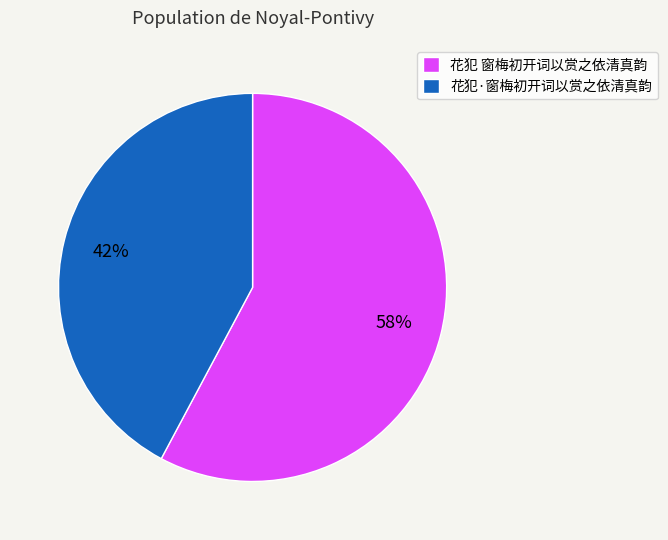

What is the largest slice in the pie chart?

花犯 窗梅初开词以赏之依清真韵